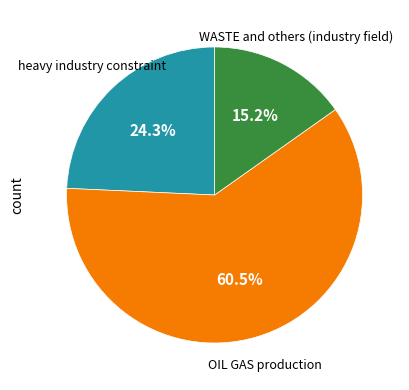

Is there any slice that represents more than half of the pie?

Yes